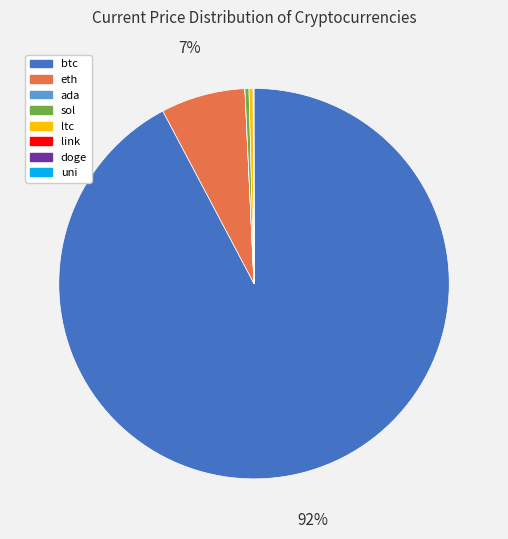

Does any single category account for the majority?

Yes